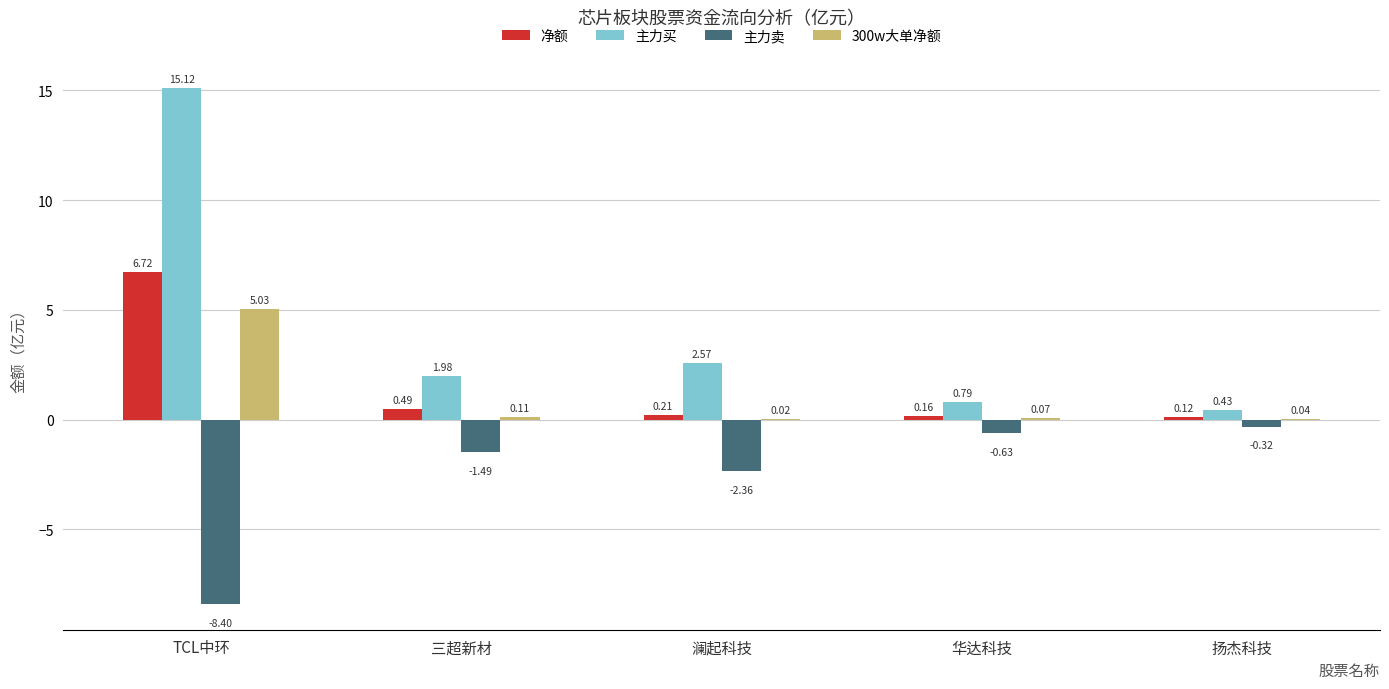

At which label does 主力卖 reach its peak?

扬杰科技